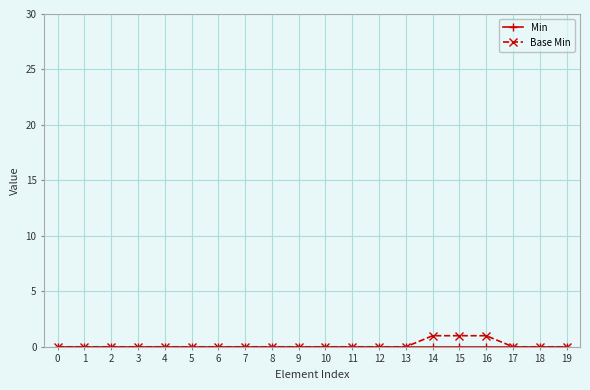

Is it true that Base Min equals 0 at 12?

True